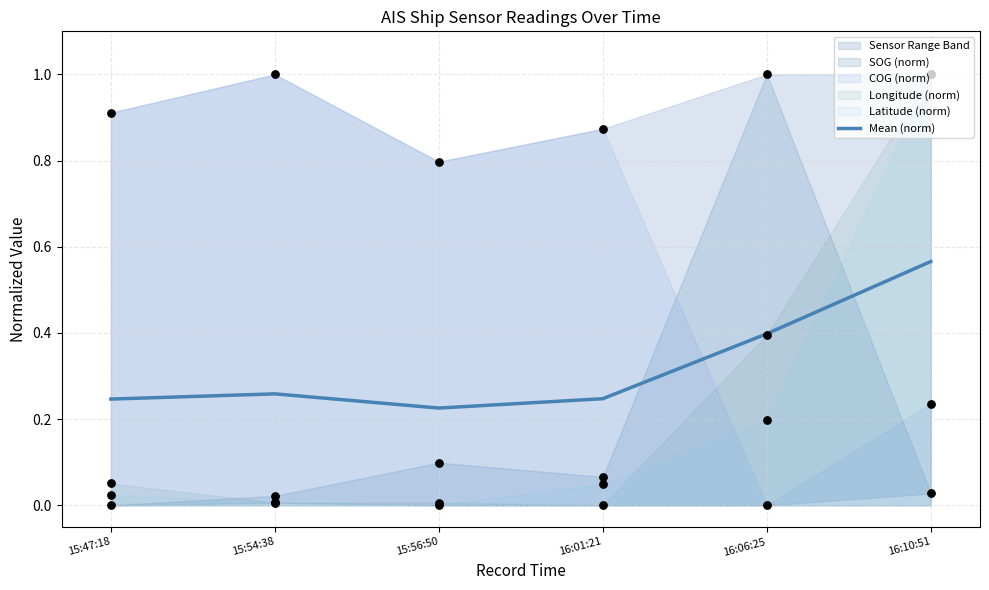

Which has a higher value, 15:56:50 or 16:06:25?

16:06:25